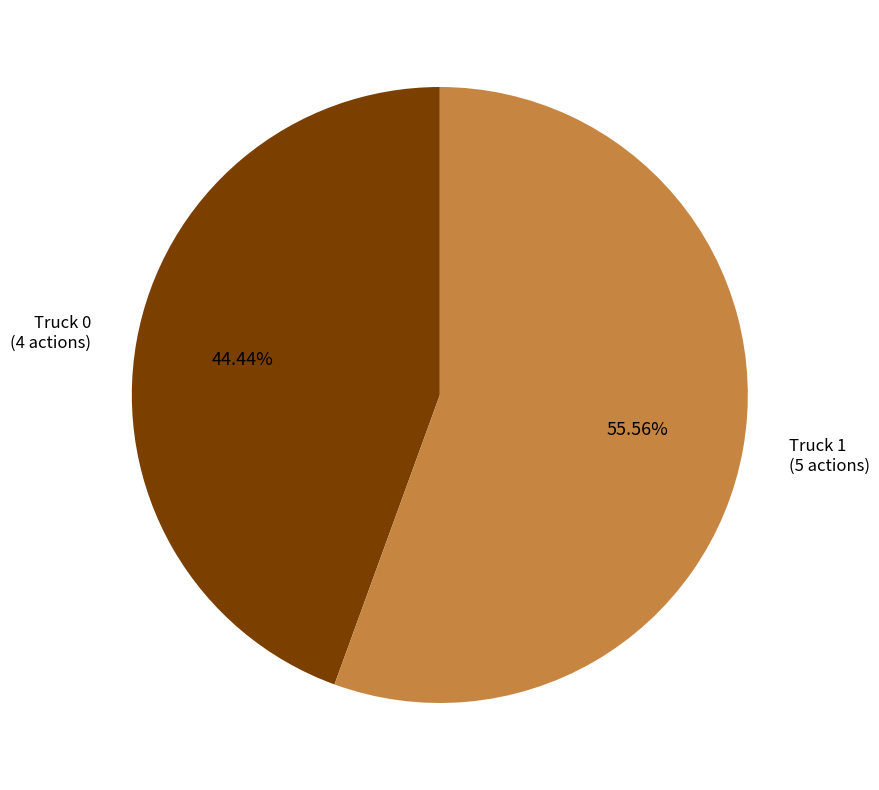

How many segments does this pie chart have?

2